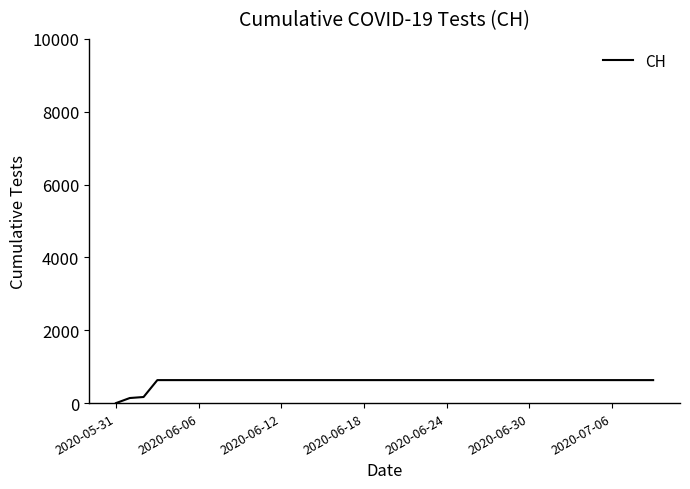

What is the sum of all values?

23653